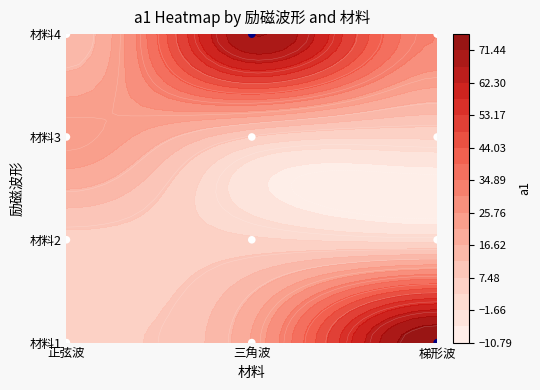

Reading left to right, transcribe all the data shown in this chart.

材料1: 7.4	21.6	76.0
材料2: 6.0	3.7	1.1
材料3: 25.0	7.4	3.7
材料4: 12.7	71.4	30.3